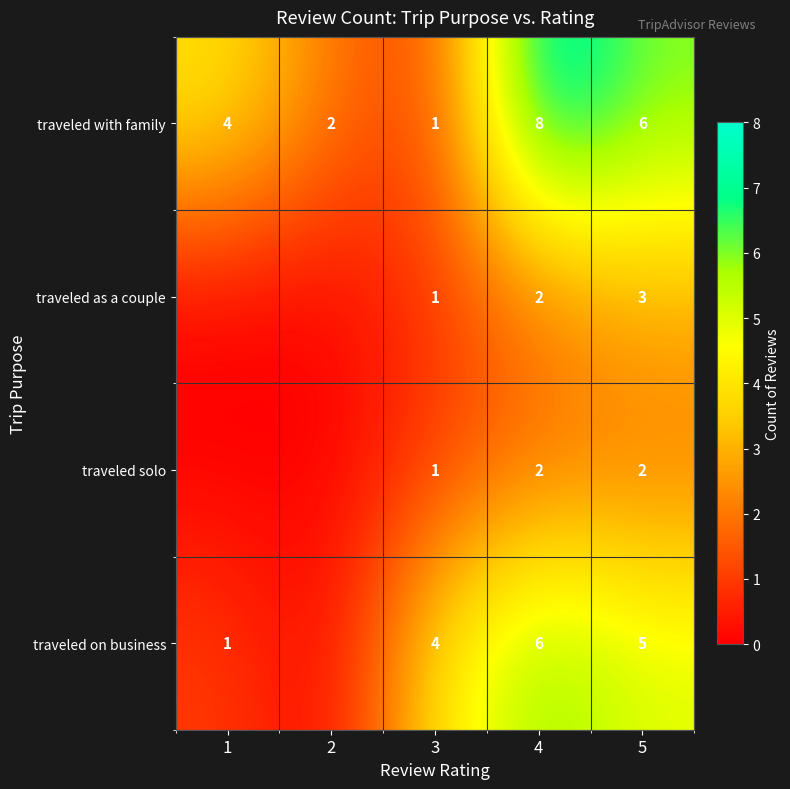

At 5, list the series in order from smallest to largest.

traveled solo, traveled as a couple, traveled on business, traveled with family